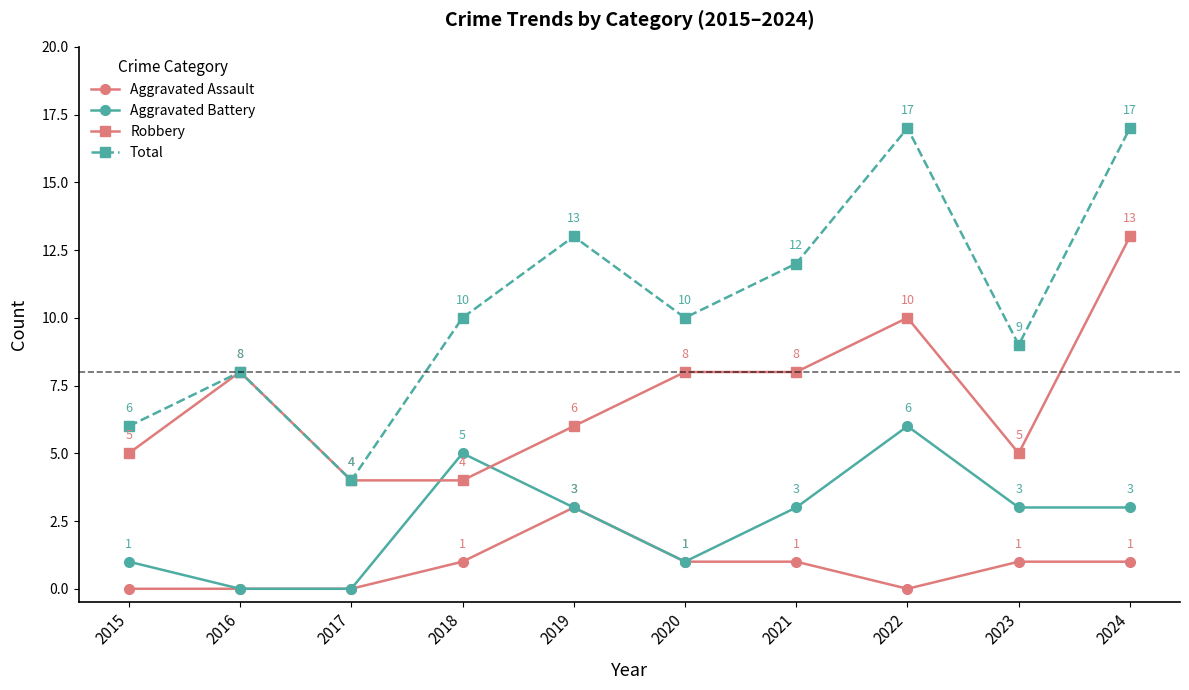

Reading left to right, list all the values displayed in this chart.

Aggravated Assault: 0	0	0	1	3	1	1	0	1	1
Aggravated Battery: 1	0	0	5	3	1	3	6	3	3
Robbery: 5	8	4	4	6	8	8	10	5	13
Total: 6	8	4	10	13	10	12	17	9	17